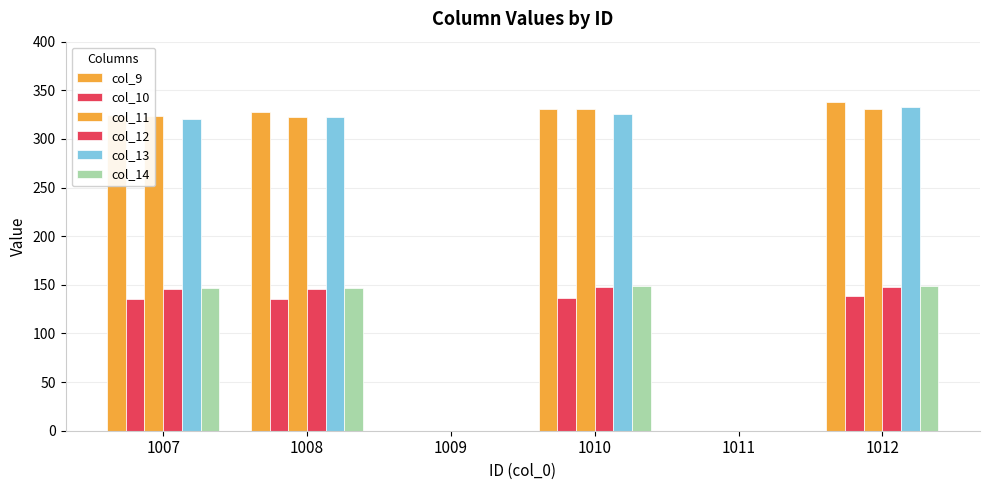

What is the value of the col_13 bar at the 4th from the left?

326.1